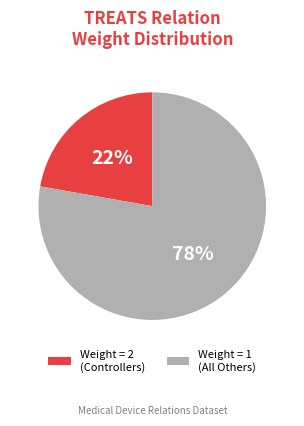

Which slice is the smallest?

Weight = 2 (Controllers)